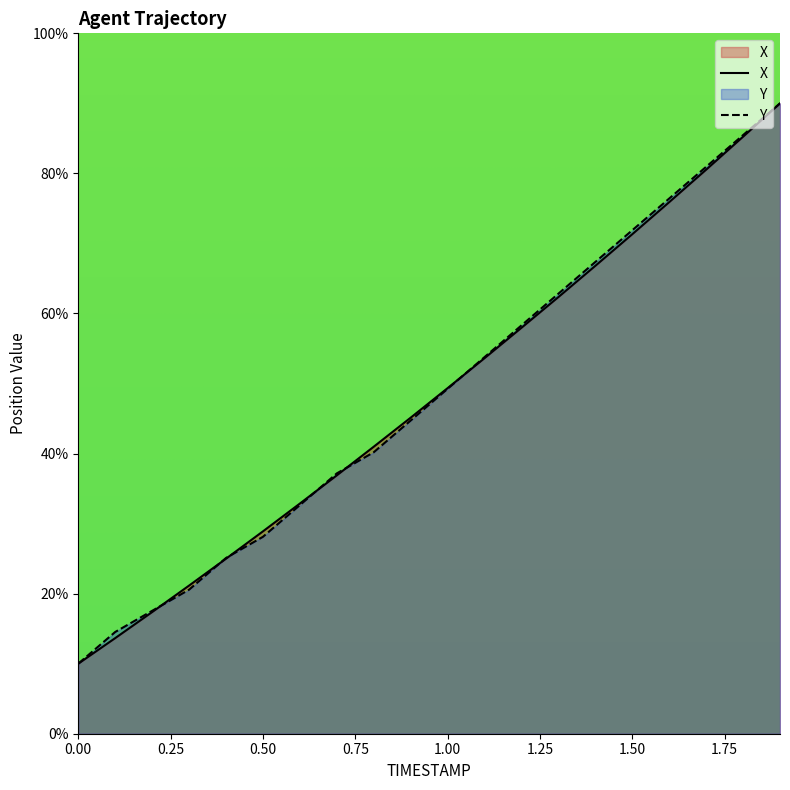

What is the difference between the second highest and minimum values in the Y series?

75.5